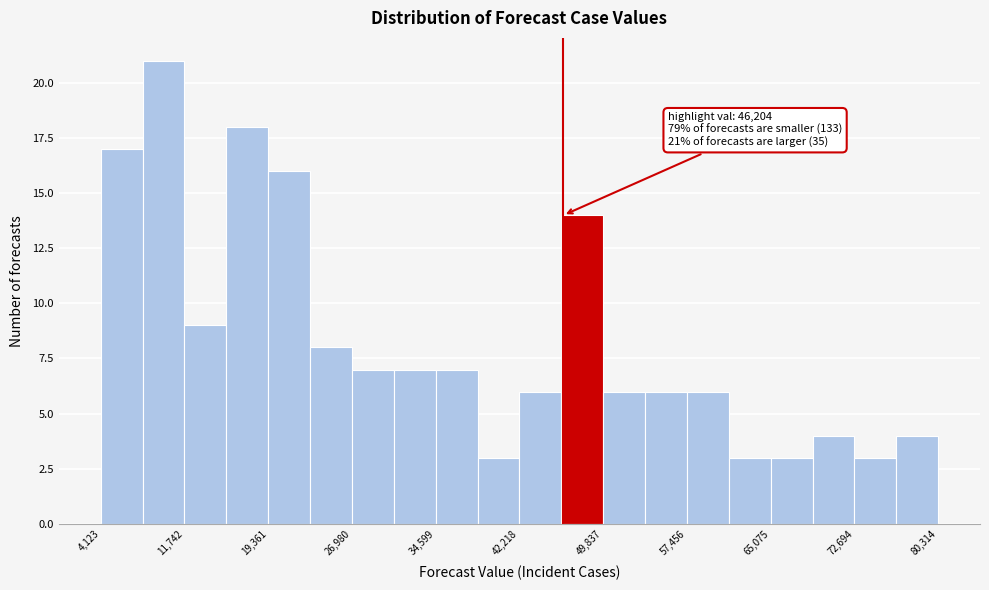

Around what value on the x-axis is the tallest bar? Give the approximate position of its centre, as read against the axis.

10000